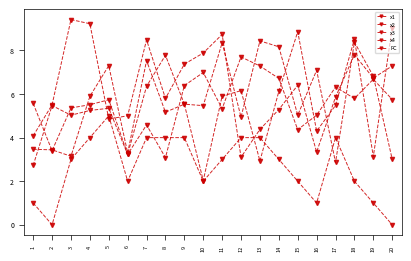

The value of x2 at 6 is 5.0. True or false?

True